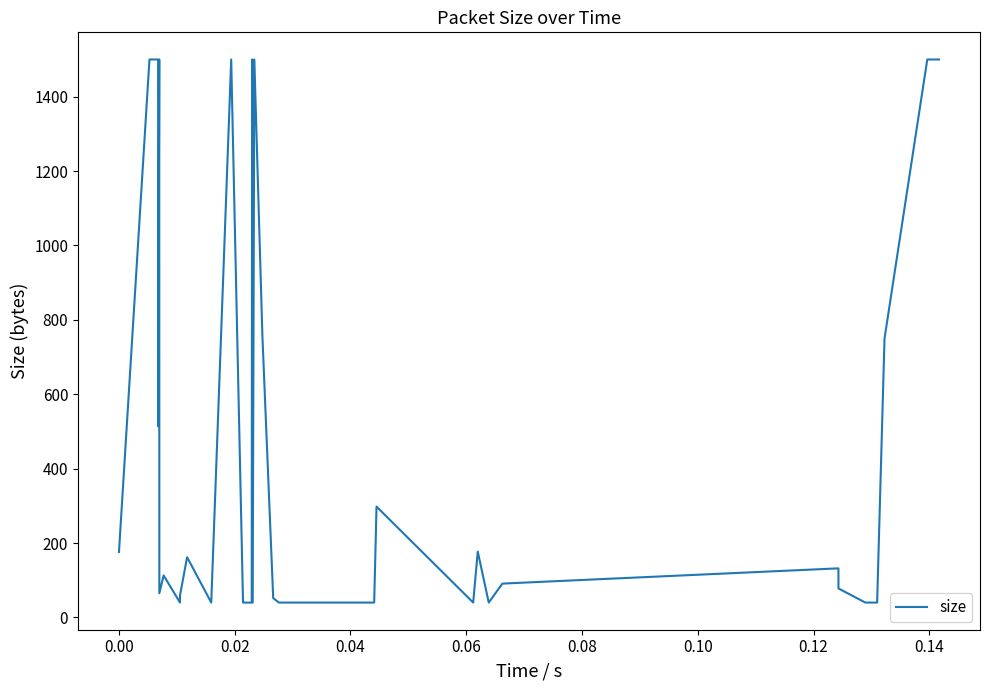

What is the maximum value shown in the chart?

1500